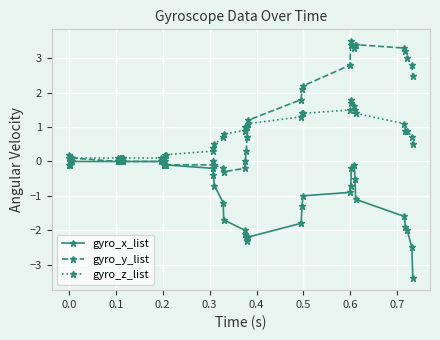

List the series in order of their overall mean, highest first.

gyro_y_list, gyro_z_list, gyro_x_list